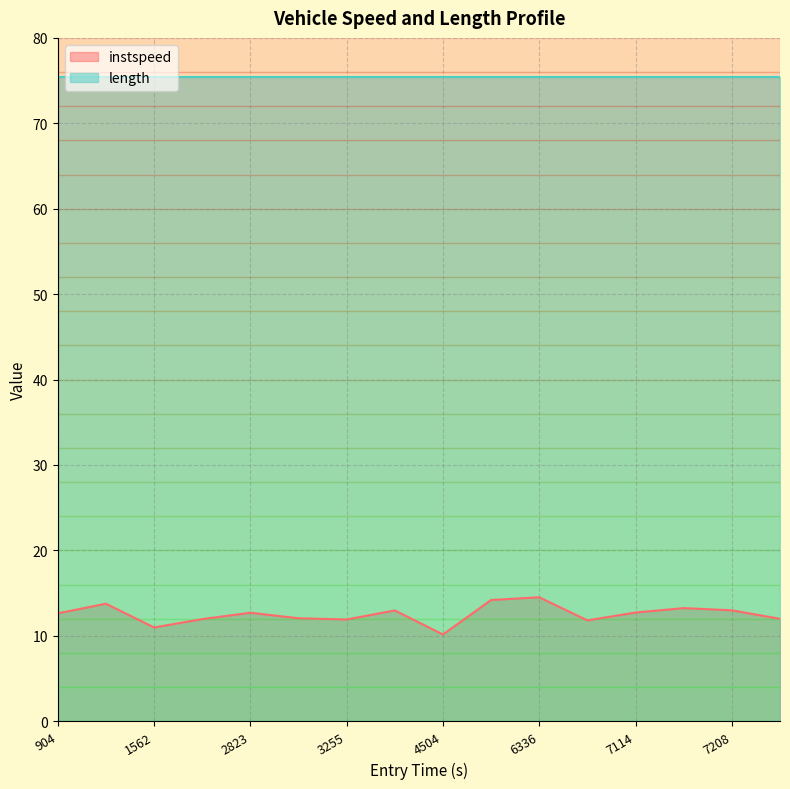

What is the total value across all series at 9?

89.6